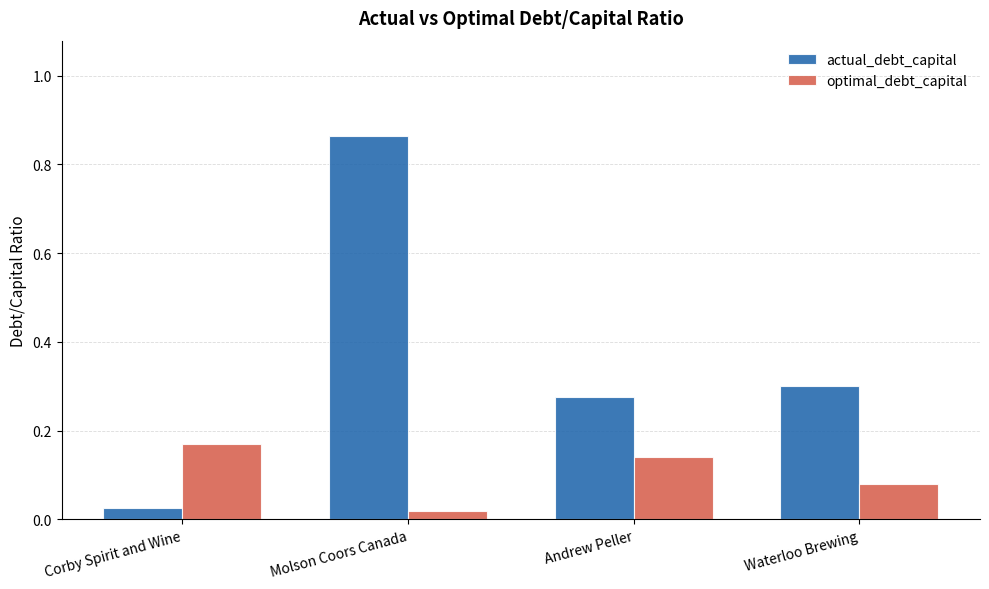

Between Molson Coors Canada and Andrew Peller, which series saw the biggest shift?

actual_debt_capital